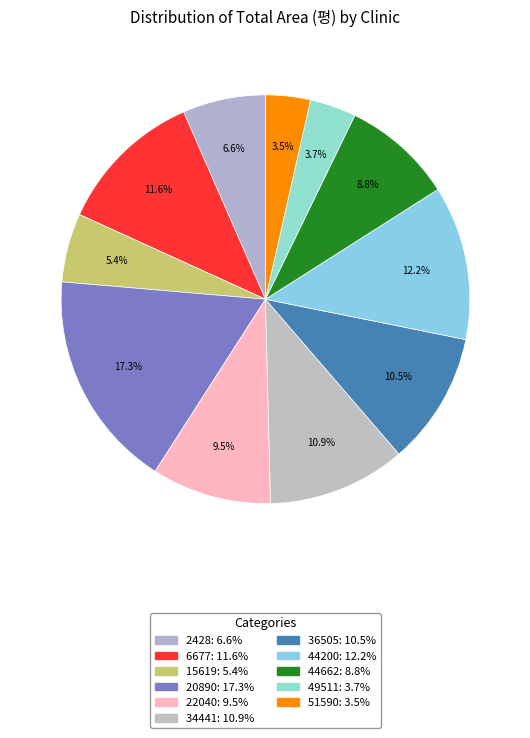

What is the ratio of the value at 6677 to the value at 20890?

0.7